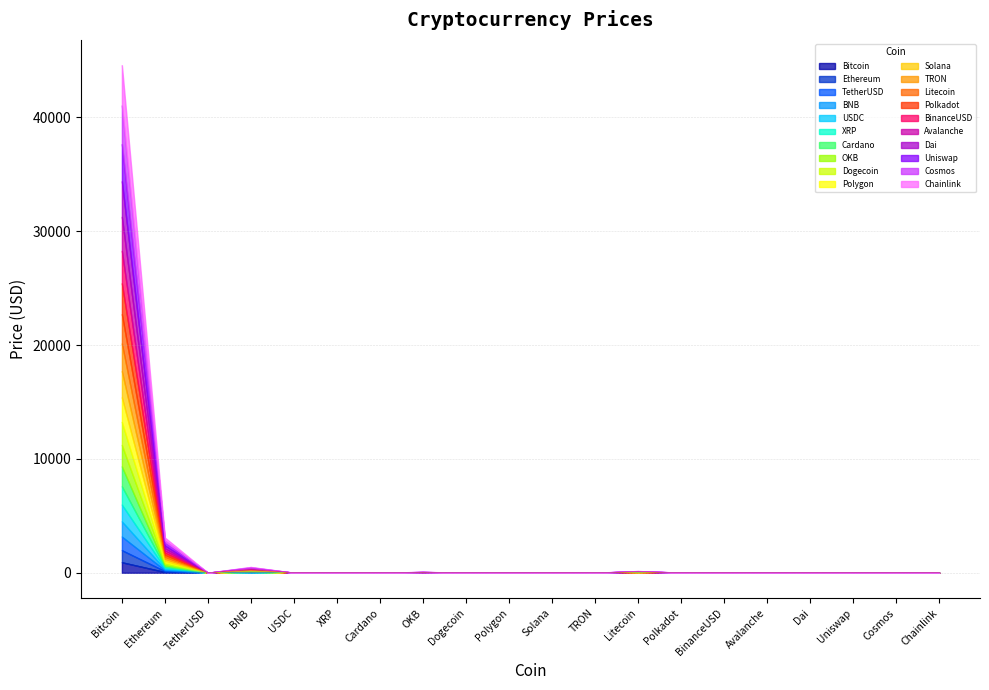

What is the average value?

107.5